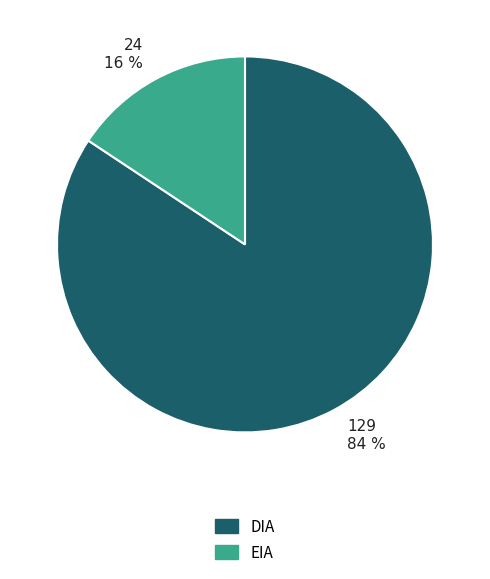

To the nearest percent, what is the average slice percentage?

50%